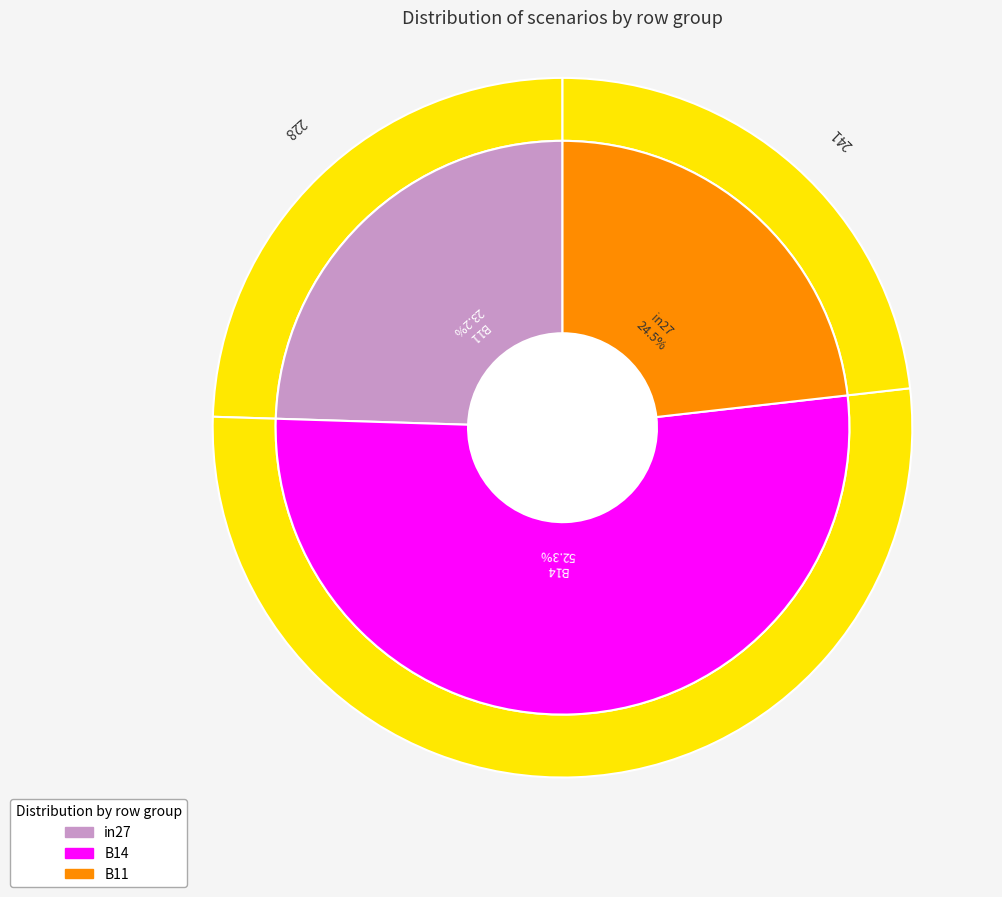

What percentage is NOT represented by B14?

47.7%